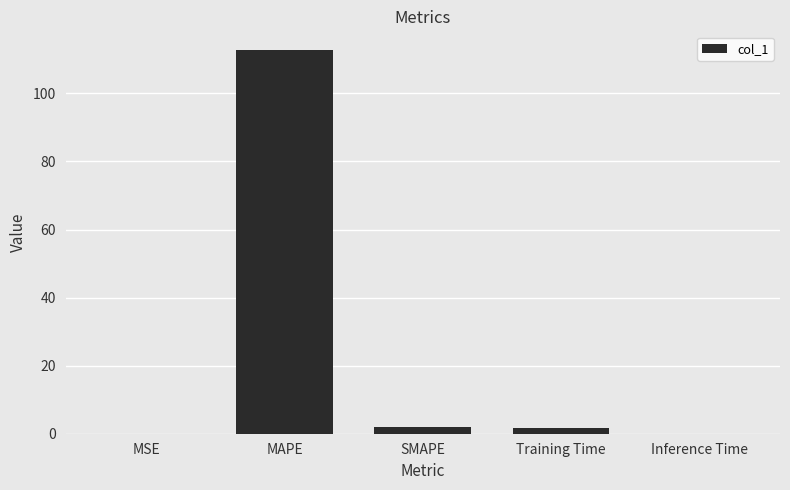

What is the change in value from MAPE to Training Time?

-111.0